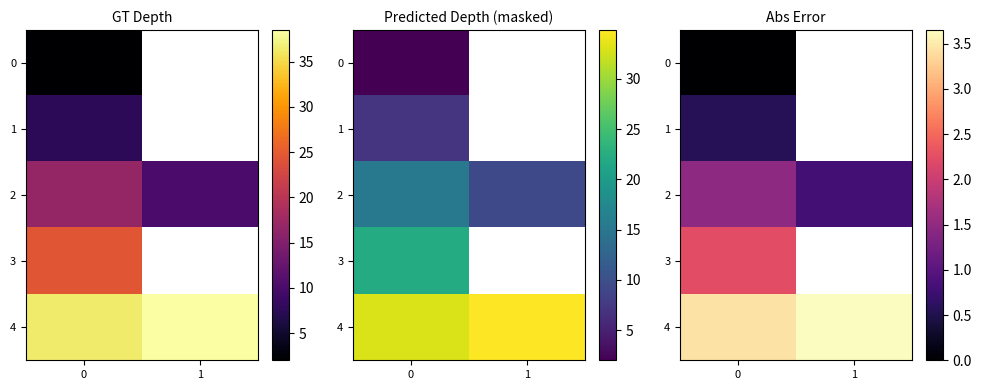

Which series changed the most between 0 and 1?

row_2